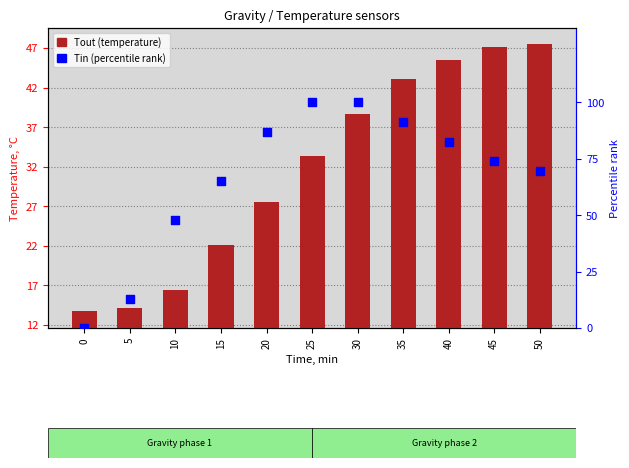

What is the total value across all series at 20?

114.5